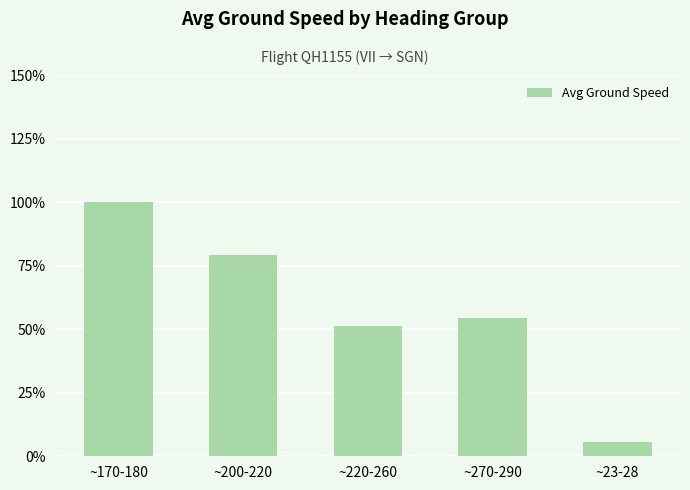

How many categories are shown in the chart?

5